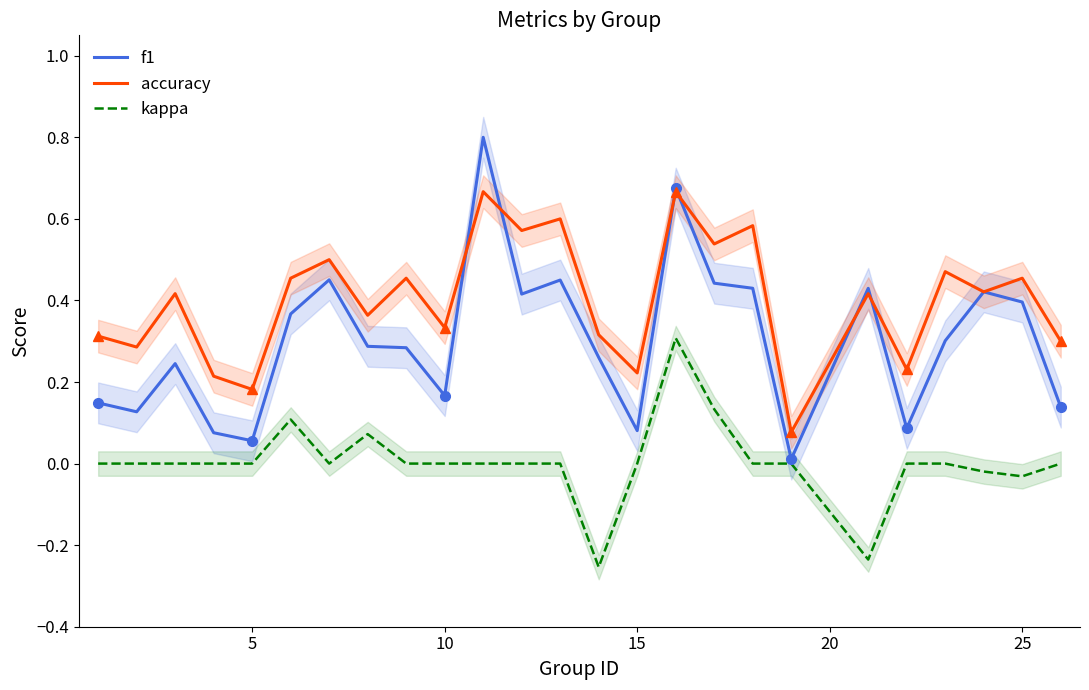

Rank the series by their average value, from lowest to highest.

kappa, f1, accuracy